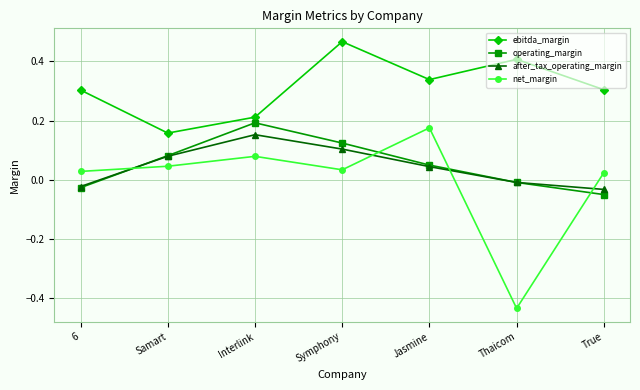

At which category does ebitda_margin reach its first local valley?

Samart